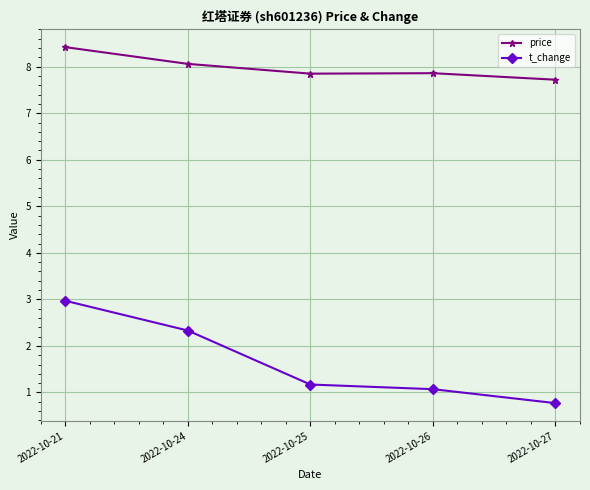

Which series has the largest range (max minus min)?

t_change